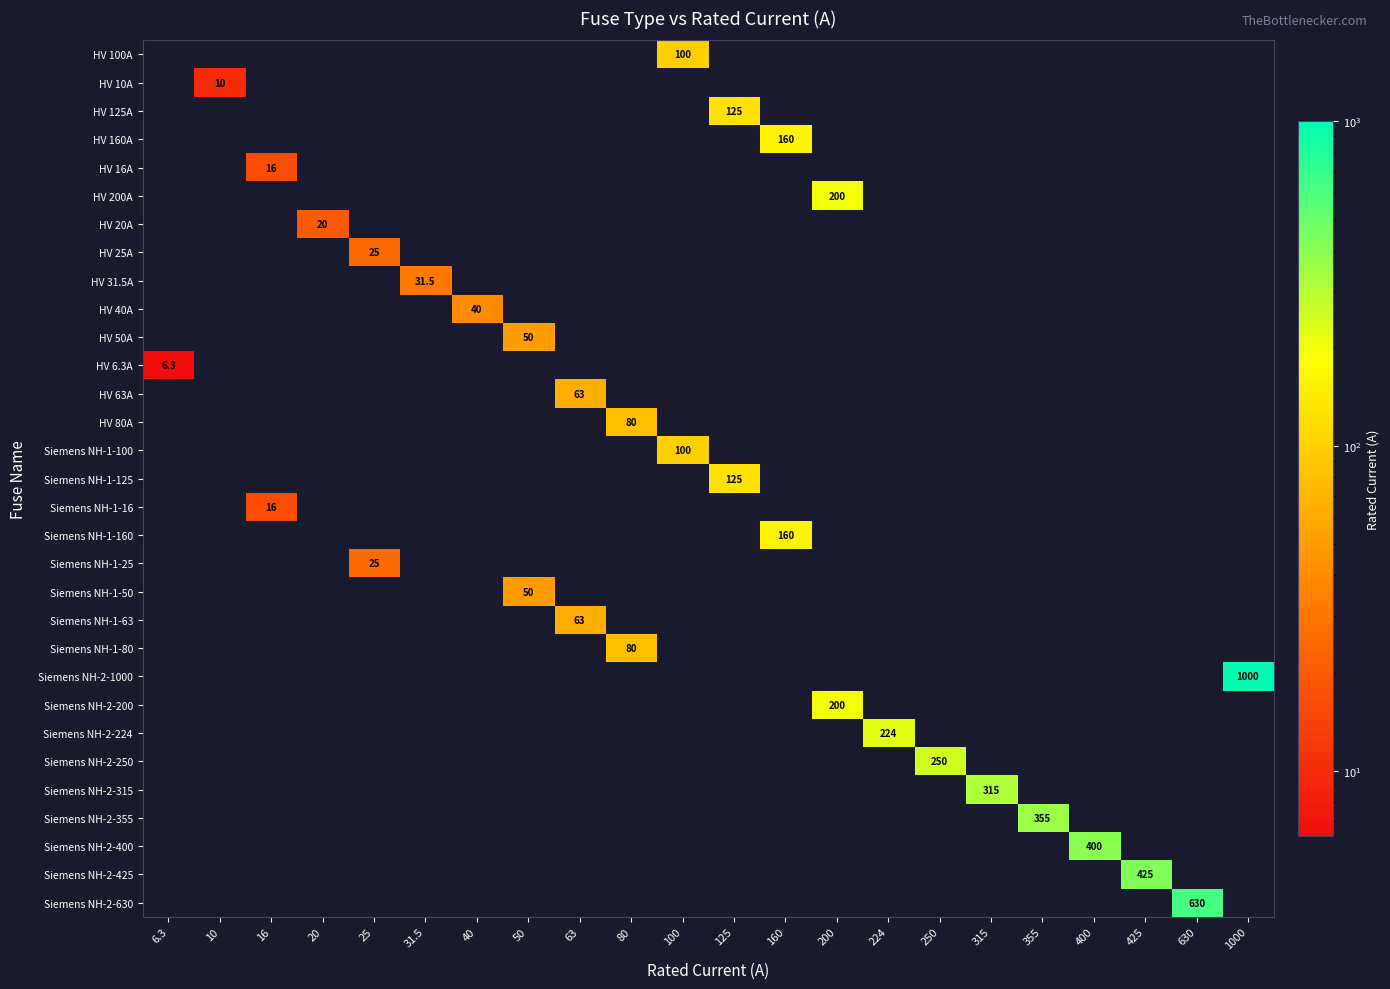

True or false: Siemens NH-2-224 has a value of -88.8 at 425.

False